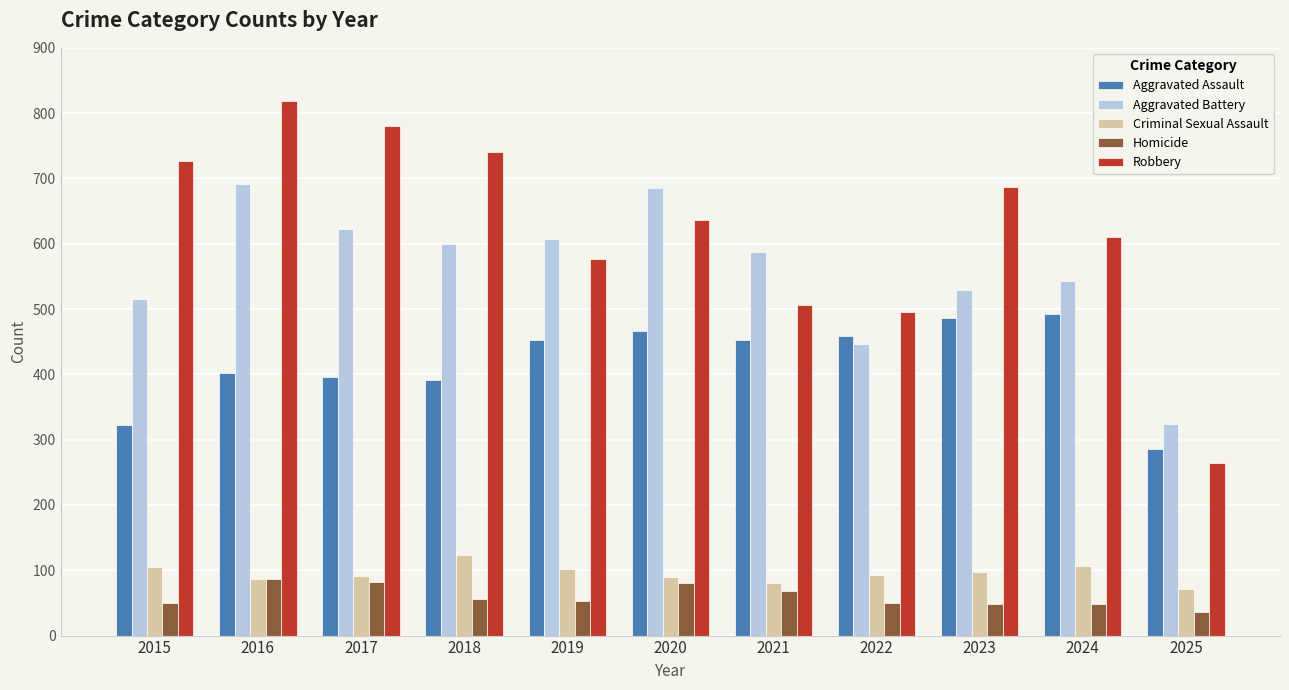

What is the difference between the second highest and minimum values in the Homicide series?

46